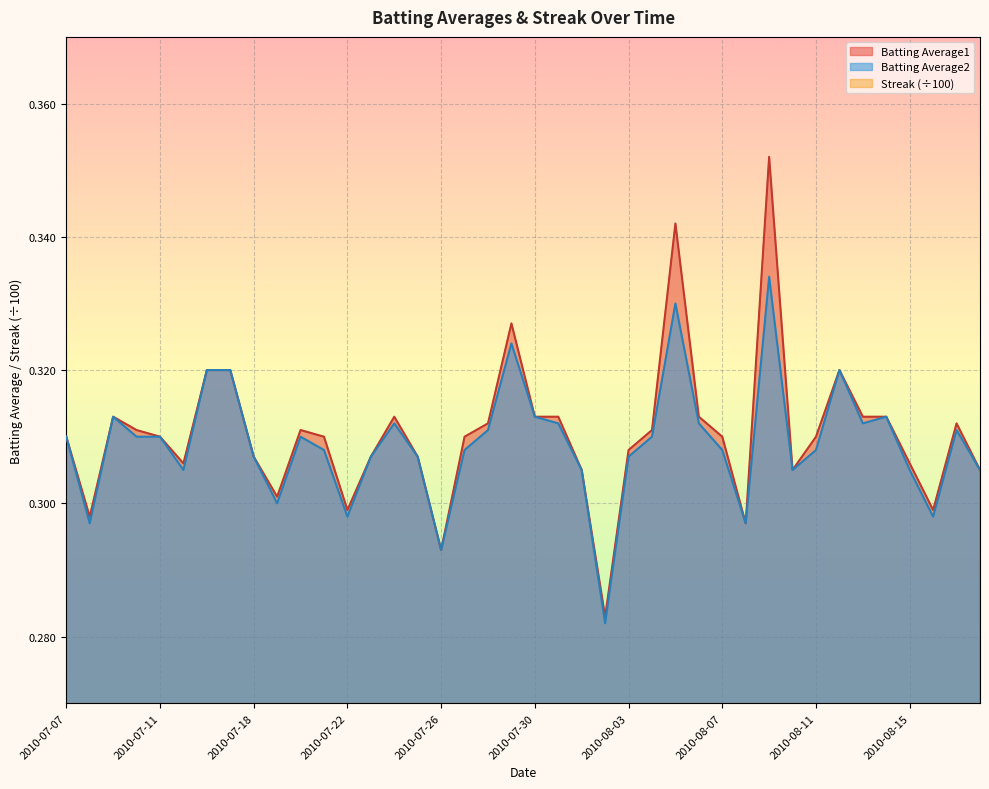

Which series changed the most between 2010-08-06 and 2010-08-07?

Streak